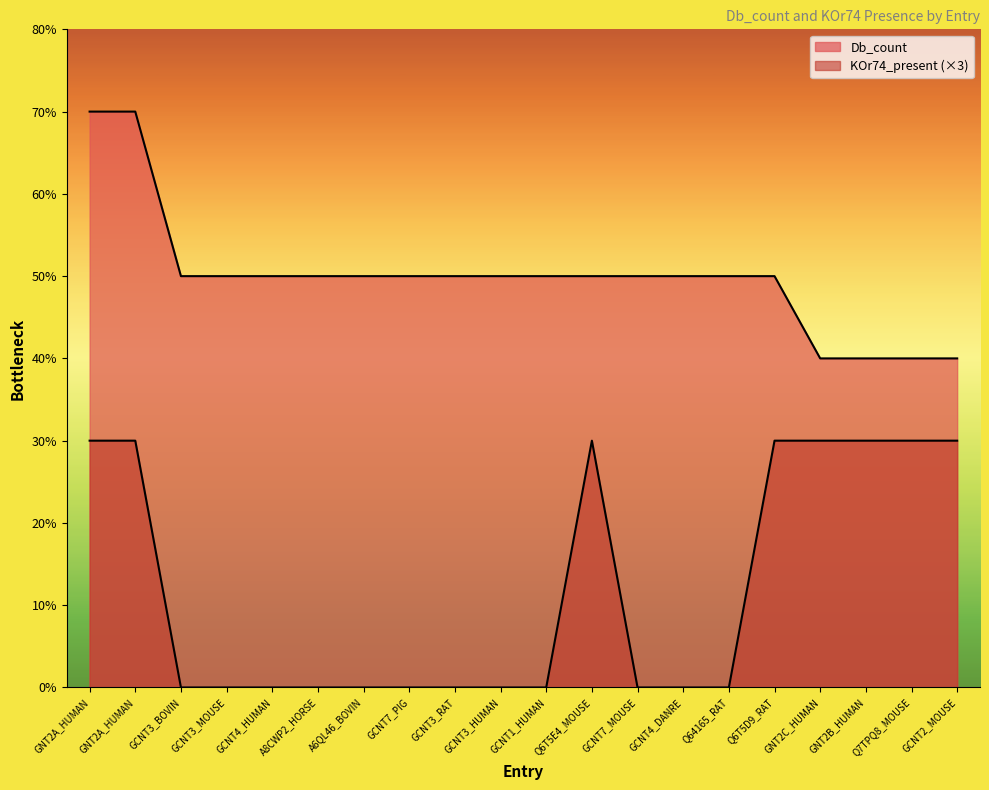

Reading left to right, list all the values displayed in this chart.

Db_count: 7	7	5	5	5	5	5	5	5	5	5	5	5	5	5	5	4	4	4	4
KOr74_present: 3	3	0	0	0	0	0	0	0	0	0	3	0	0	0	3	3	3	3	3